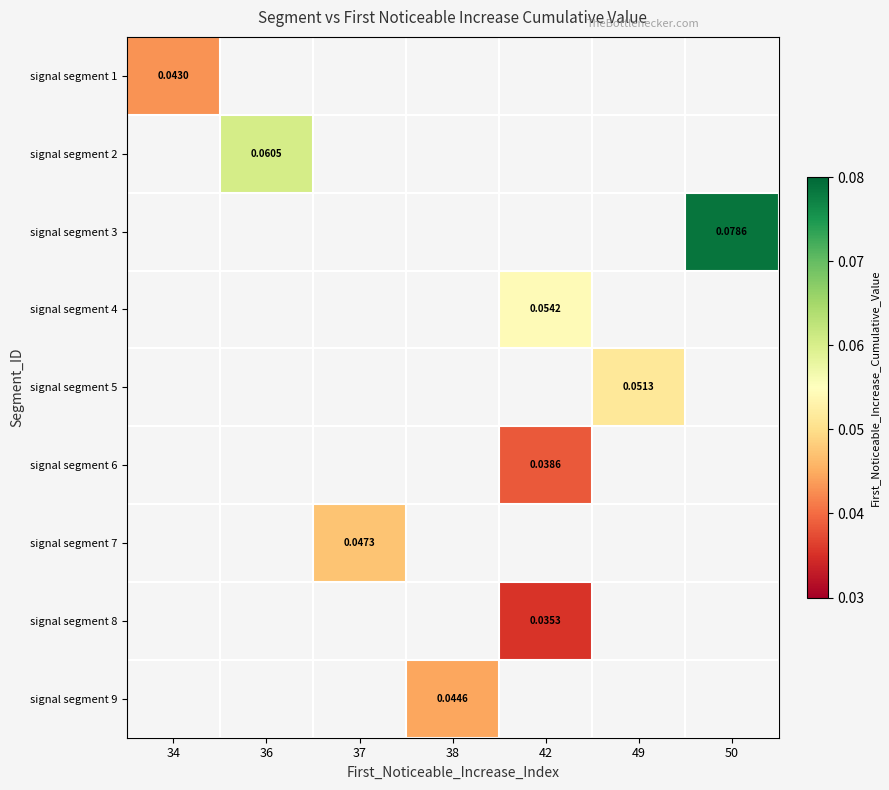

At how many categories does at least one series exceed 0?

7